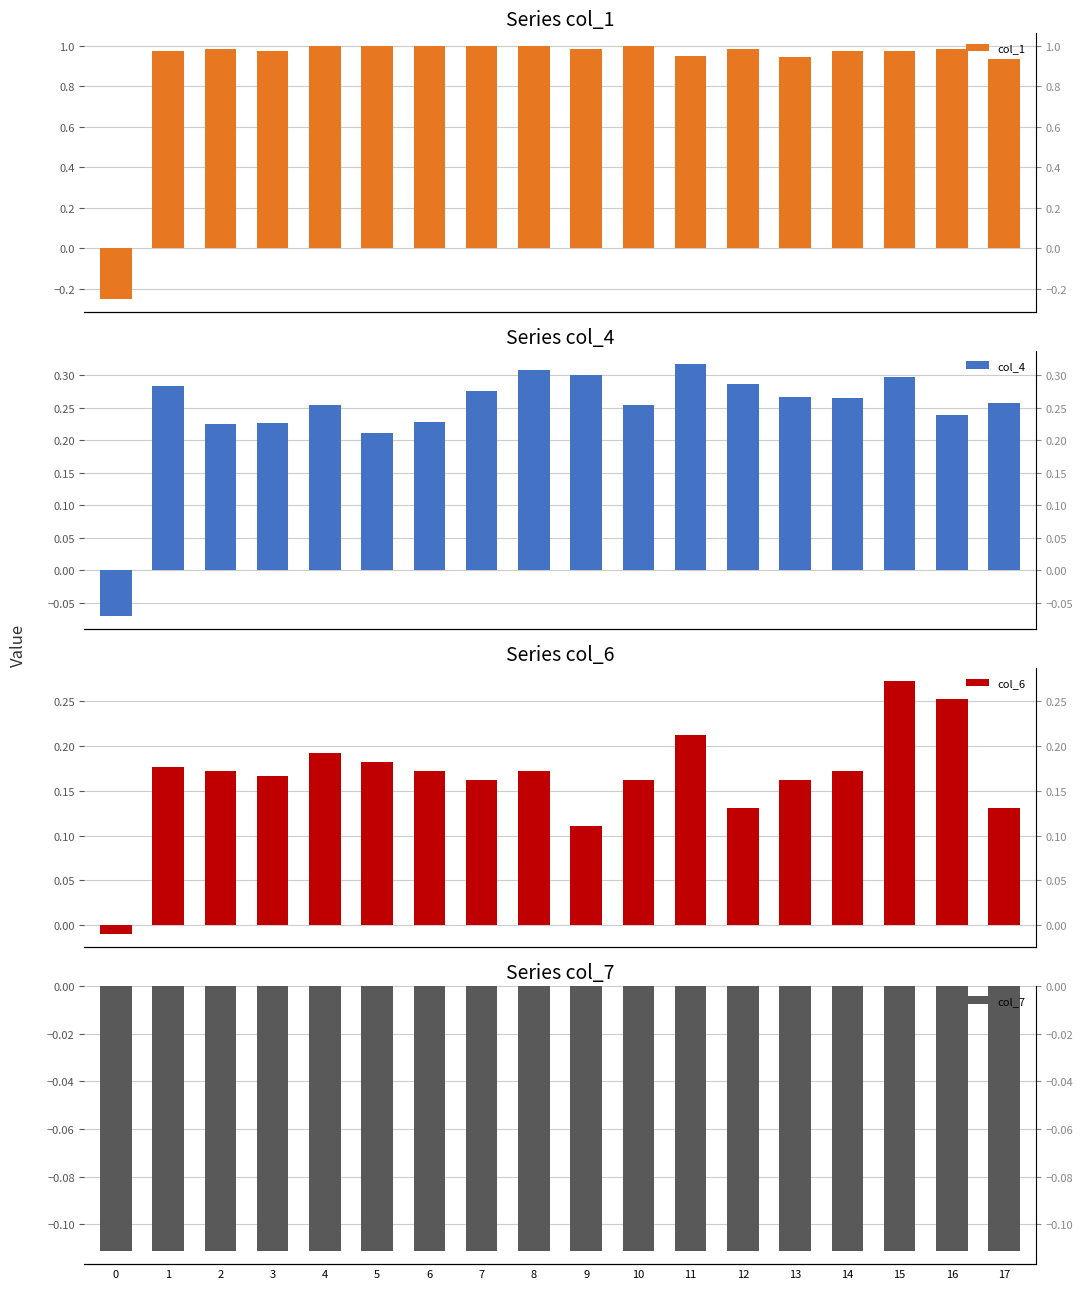

The value of col_6 at 15 is 0.2. True or false?

False